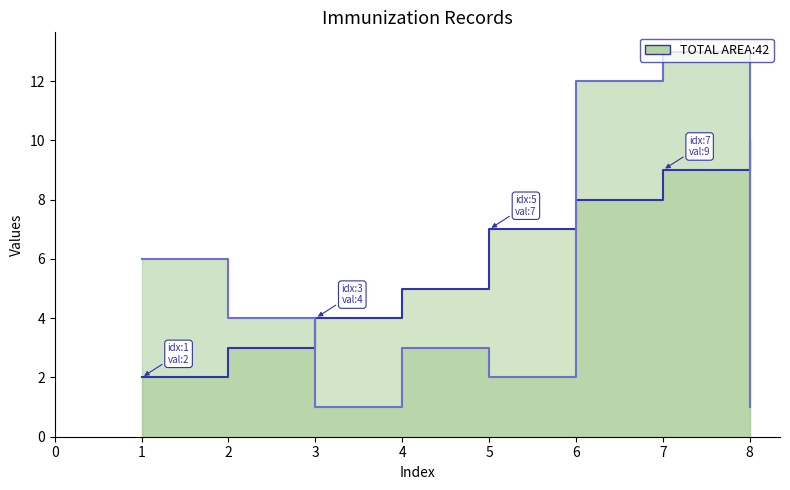

Which label corresponds to the smallest value in the chart?

3